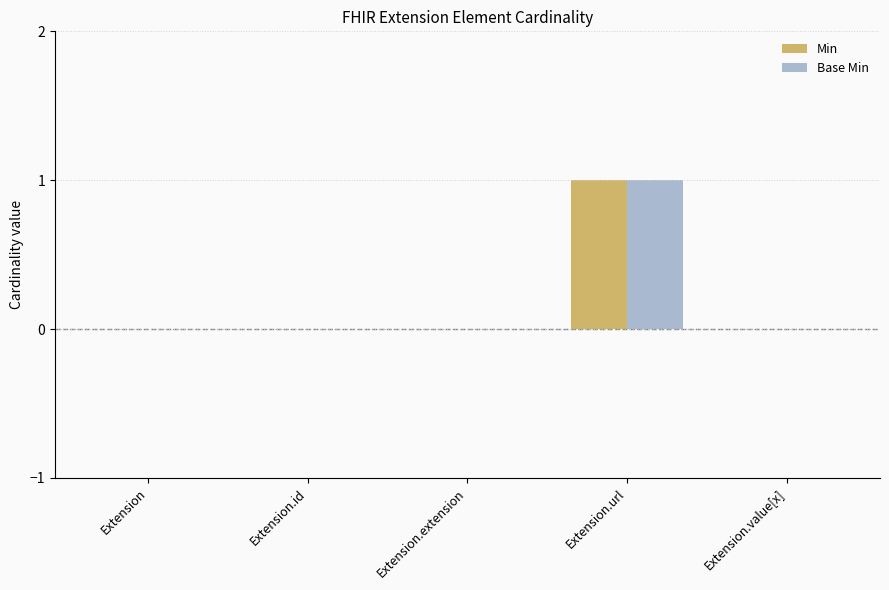

The Base Min series shows 1 at Extension.url. True or false?

True